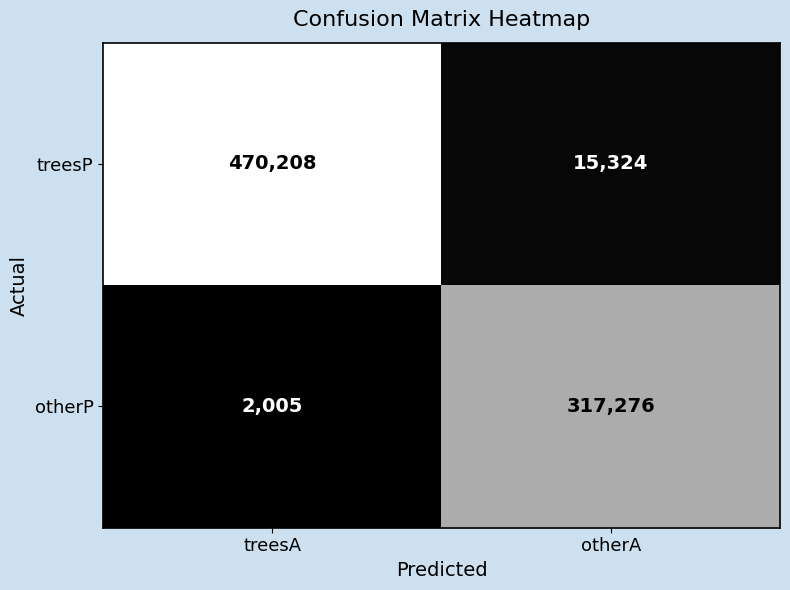

Reading right to left, list all the values displayed in this chart.

treesP: otherA=15324	treesA=470208
otherP: otherA=317276	treesA=2005